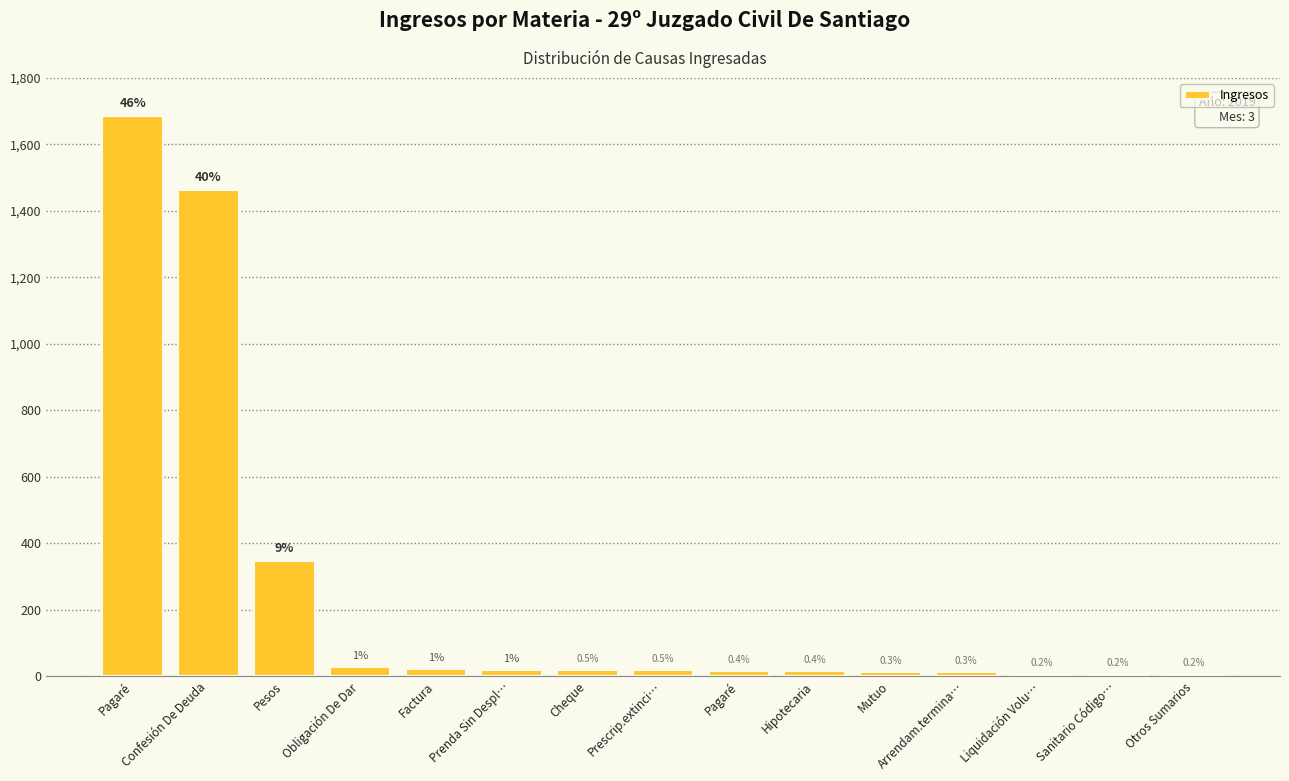

What is the label of the 9th bar from the right?

Cheque